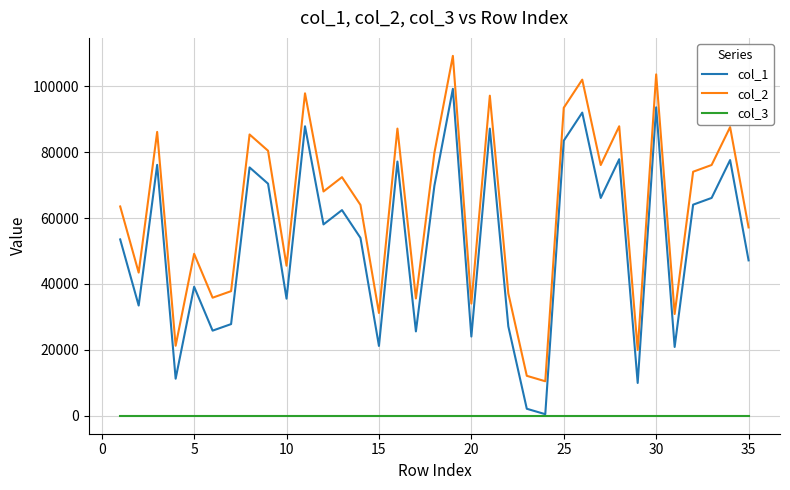

Which series has the largest total across all categories?

col_2